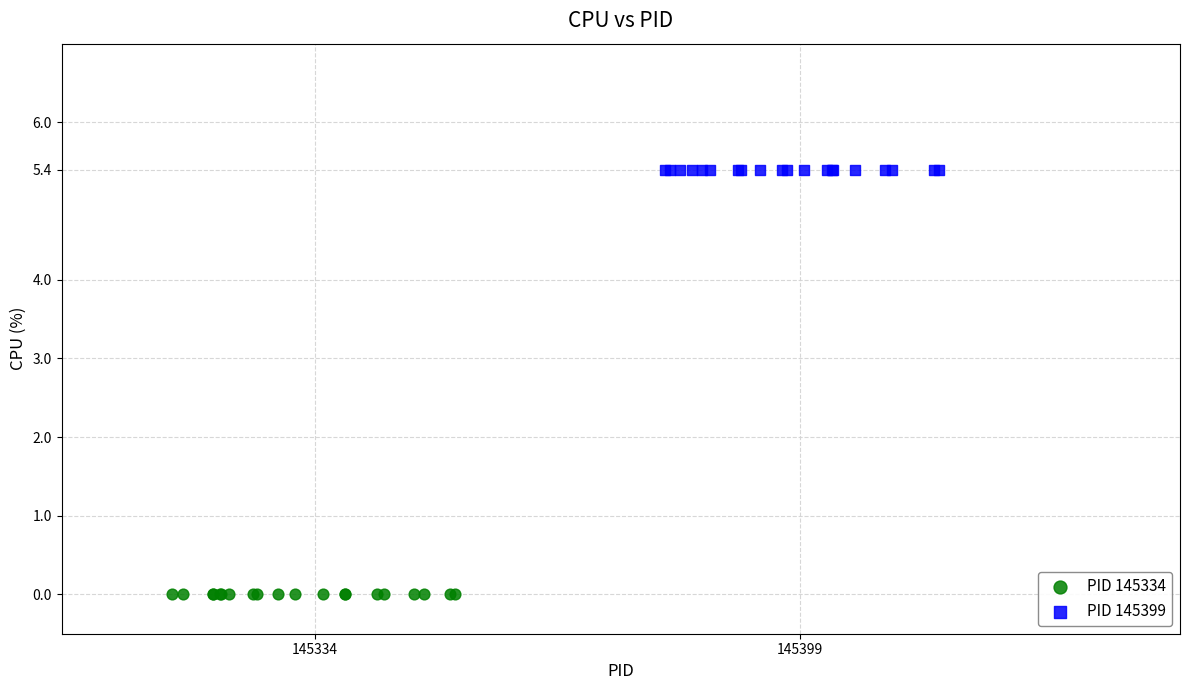

Which series reaches the minimum Y coordinate?

PID 145334